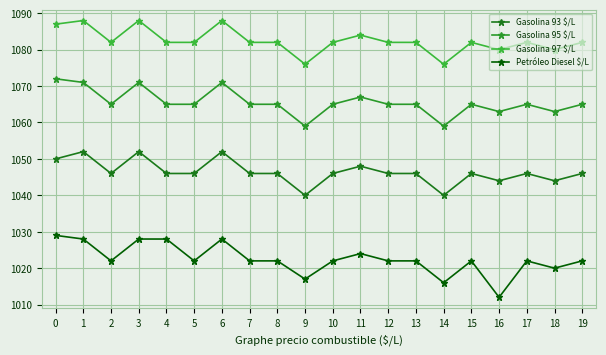

What is the difference between the second highest and minimum values in the Gasolina 95 $/L series?

12